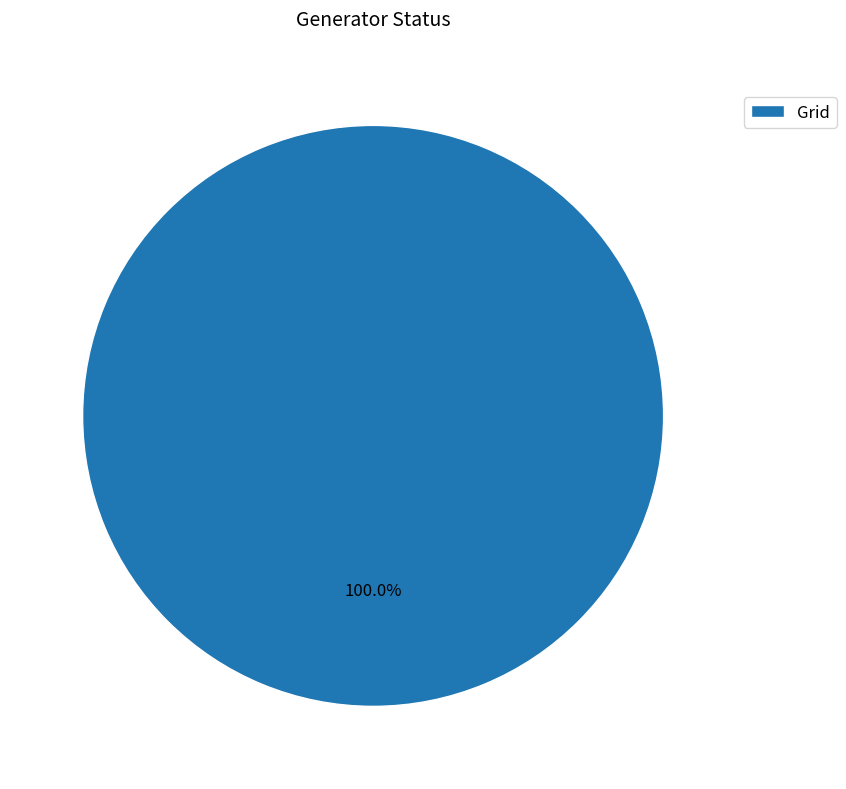

Rank the categories by value from highest to lowest.

Grid